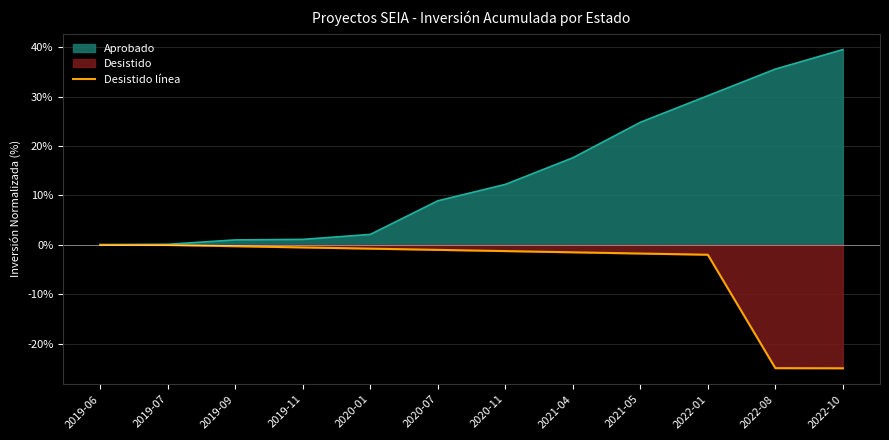

How many series are shown in this chart?

2